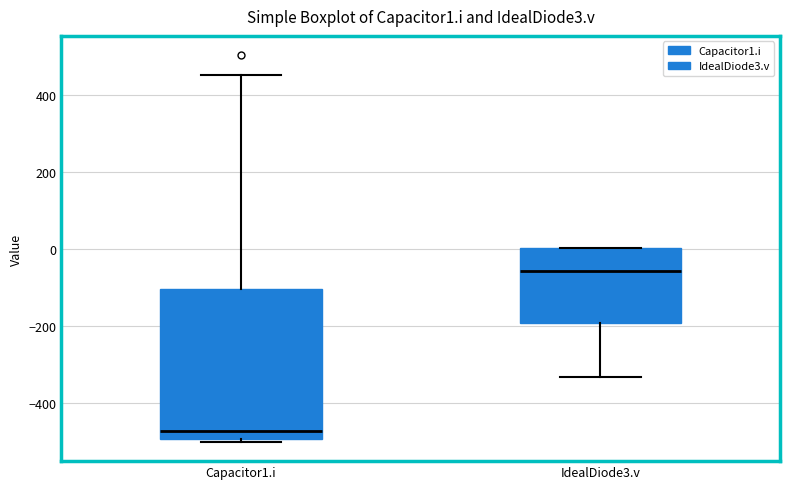

Reading left to right, read every box against the y-axis: the position of its median line, the range the box covers, and the ends of its whiskers. The values are not printed on the chart, so give them approximately, as read against the axis.

Capacitor1.i: median -480, box -500 to -100, whiskers -500 (just below the box's lower edge) to 460
IdealDiode3.v: median -60, box -200 to 0, whiskers -340 to 0